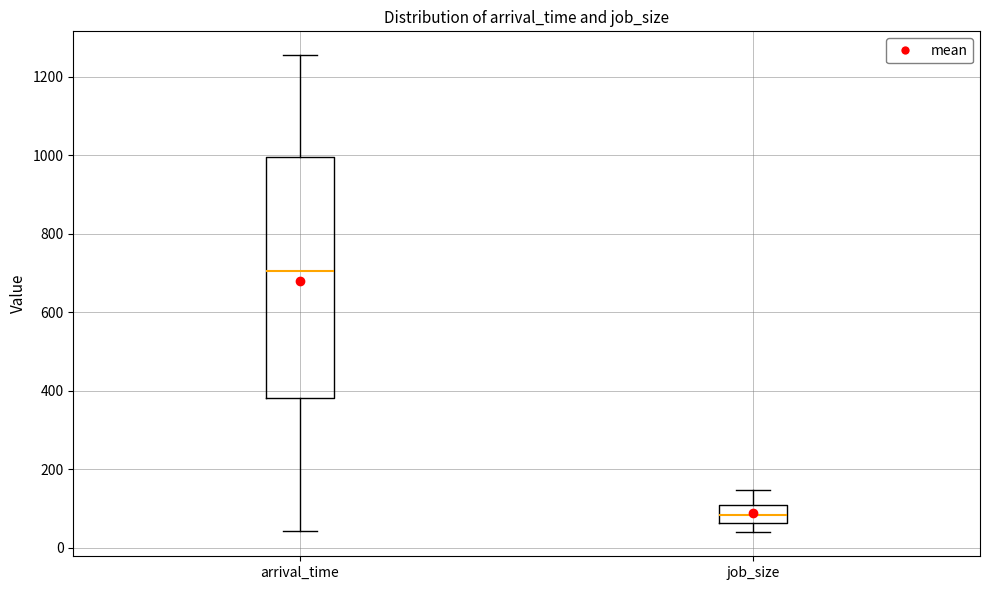

Reading left to right, transcribe this box plot: for each box, give where its median line is, the range the box spans, and where its two whiskers end, as read against the y-axis. The values are not printed on the chart, so give them approximately, as read against the axis.

arrival_time: median 700, box 380 to 1000, whiskers 40 to 1260
job_size: median 80, box 60 to 100, whiskers 40 to 140